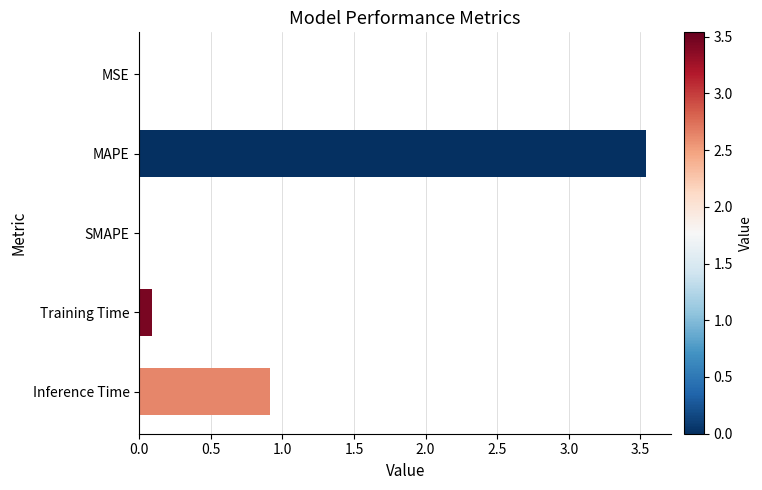

At which category does the chart reach its peak across all series?

MAPE